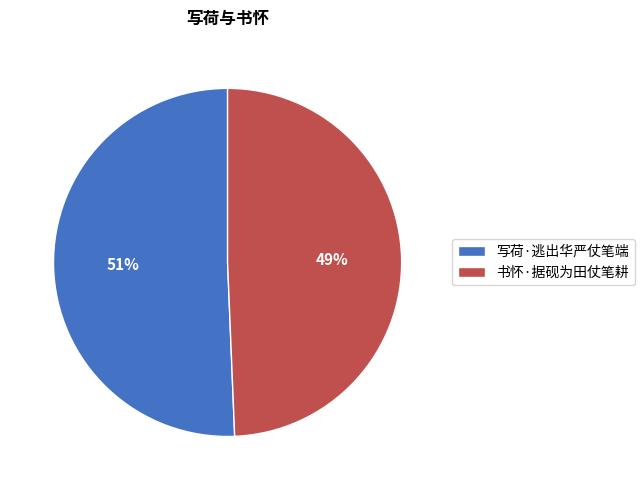

To the nearest percent, what portion does 写荷·逃出华严仗笔端 represent?

51%